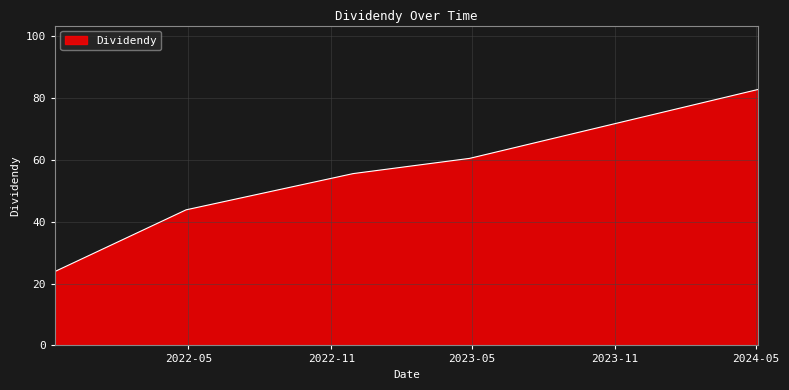

True or false: there are more than 1 points higher than both neighbors.

False